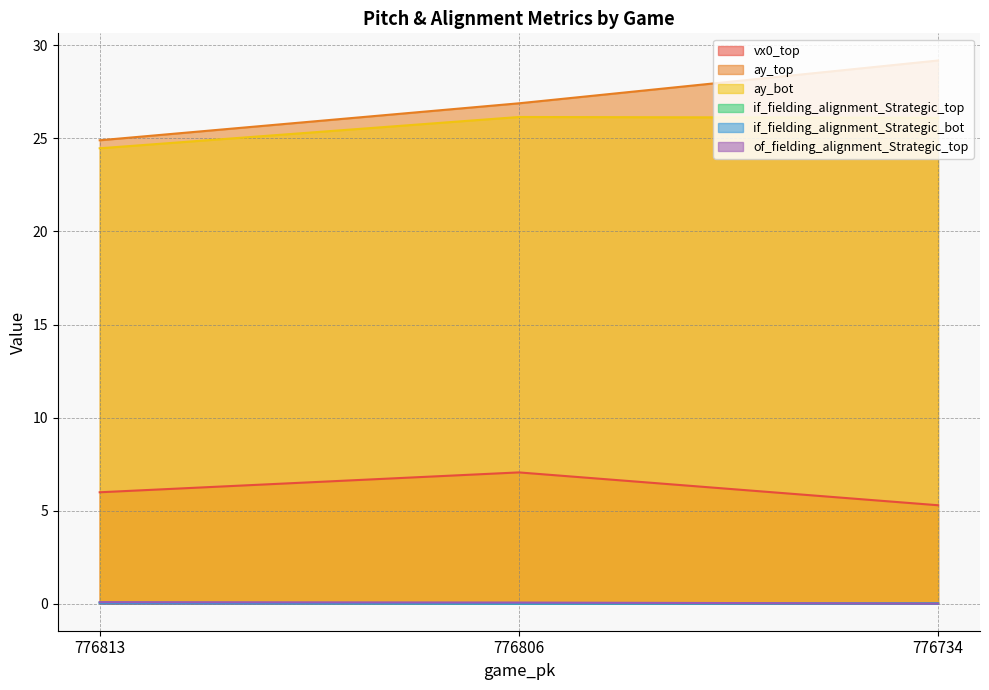

At 776734, list the series in order from smallest to largest.

of_fielding_alignment_Strategic_top, if_fielding_alignment_Strategic_bot, if_fielding_alignment_Strategic_top, vx0_top, ay_bot, ay_top